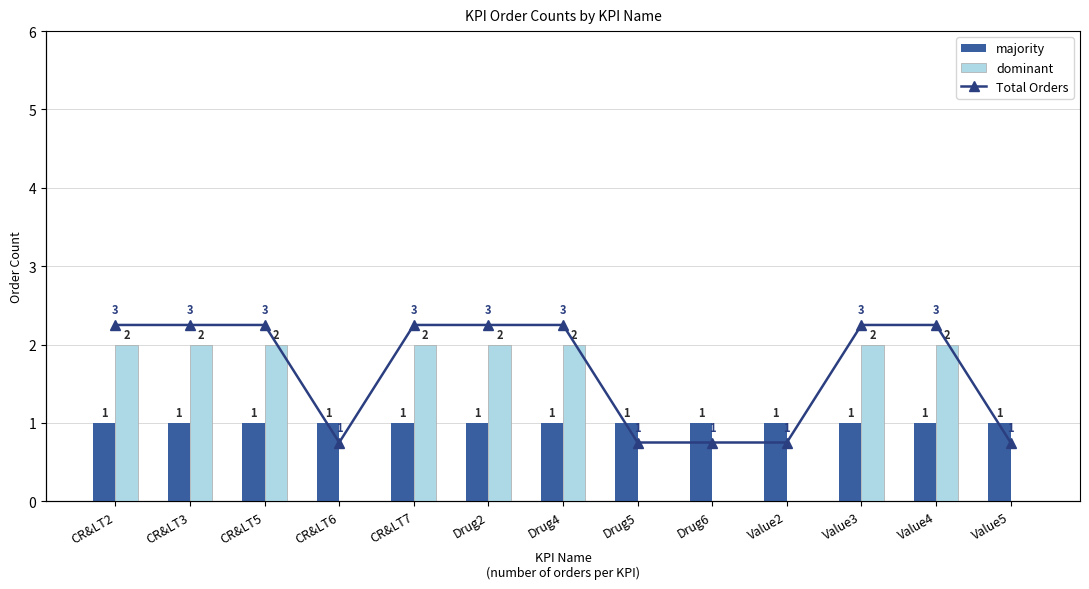

Count the dominant values in the range 0 to 2.

13